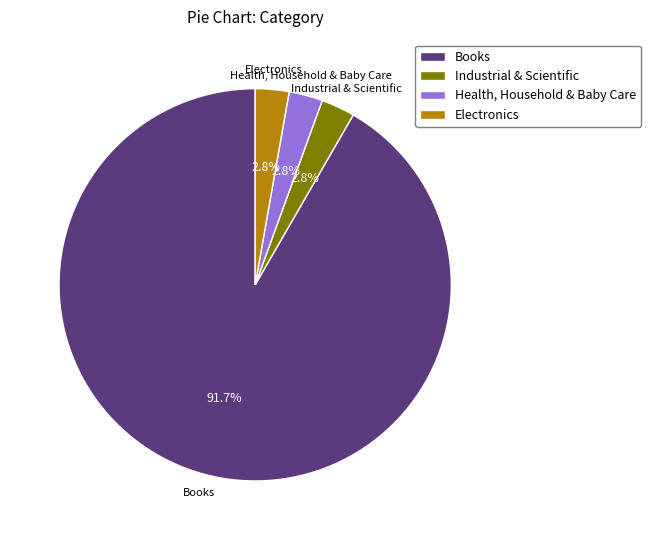

Approximately how many times larger is the value at Electronics compared to Industrial & Scientific?

1.0